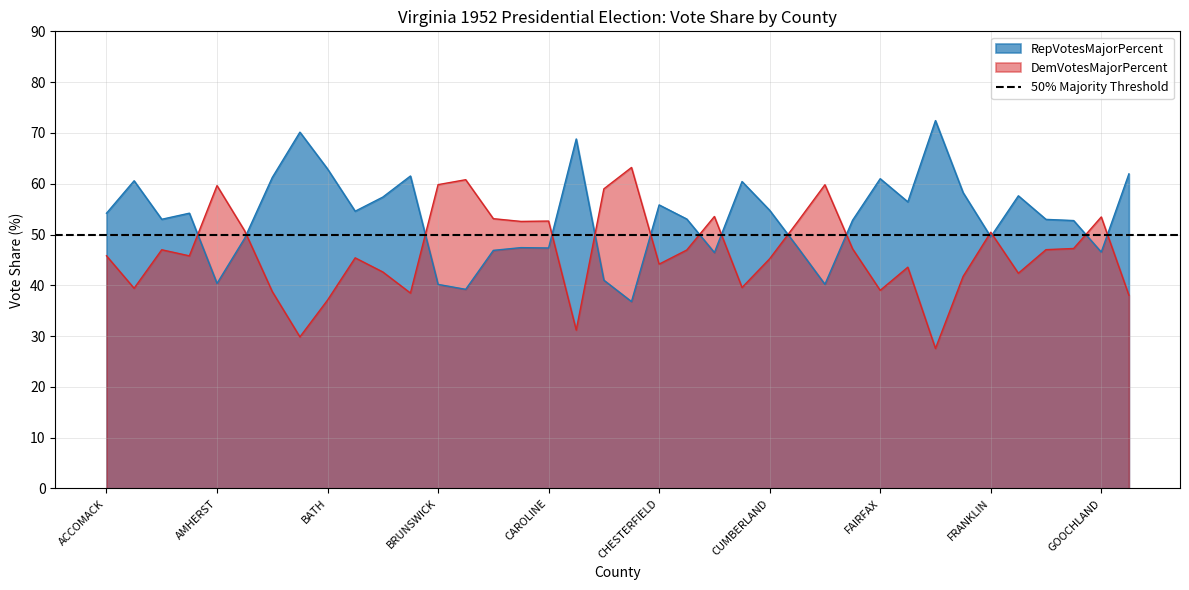

What is the difference between the second highest and minimum values in the DemVotesMajorPercent series?

33.2